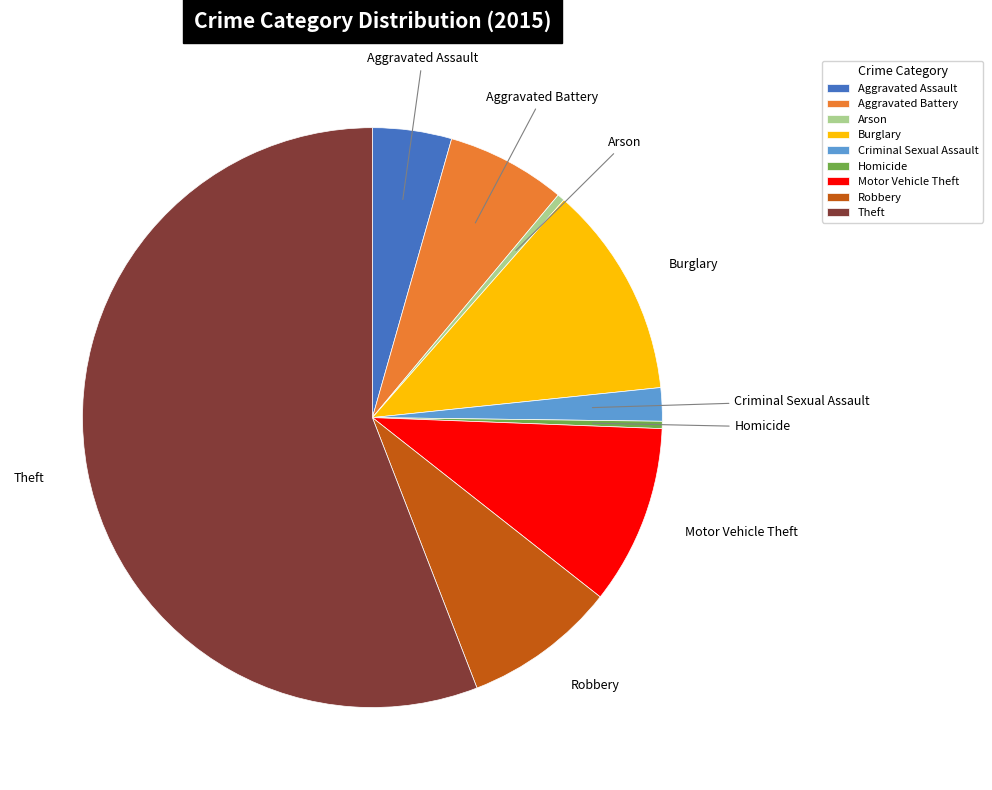

What is the ratio of the value at Aggravated Assault to the value at Homicide?

10.9